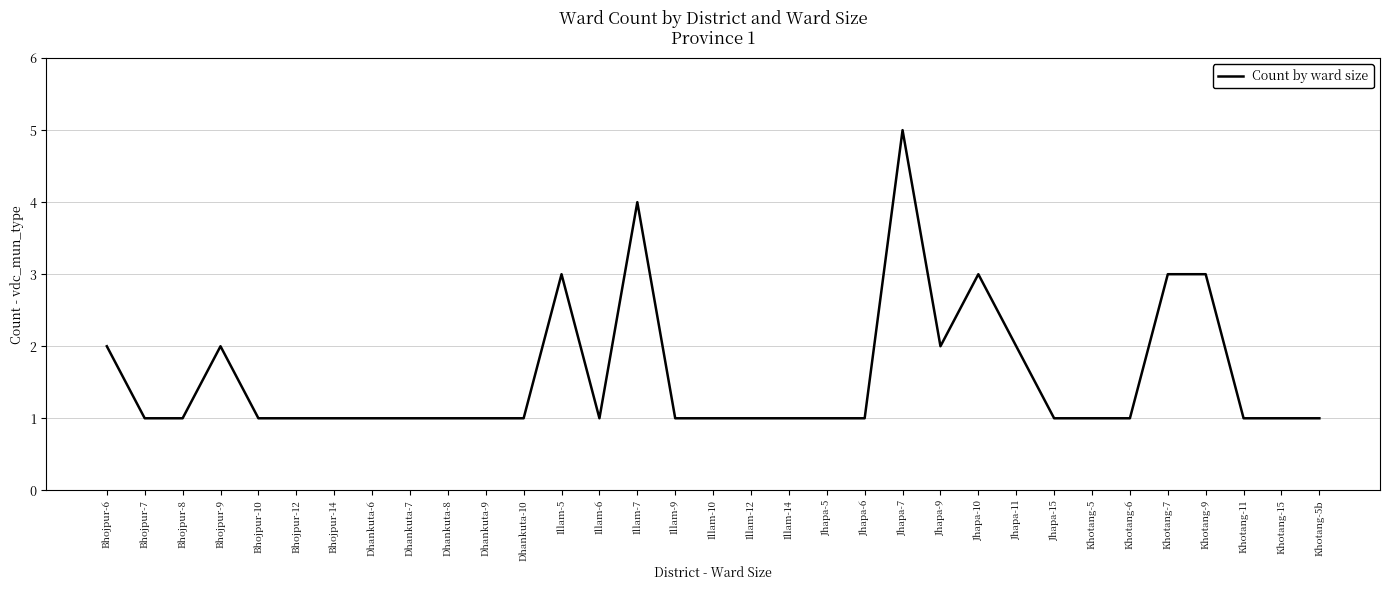

Which category has the highest value across all series?

Jhapa-7